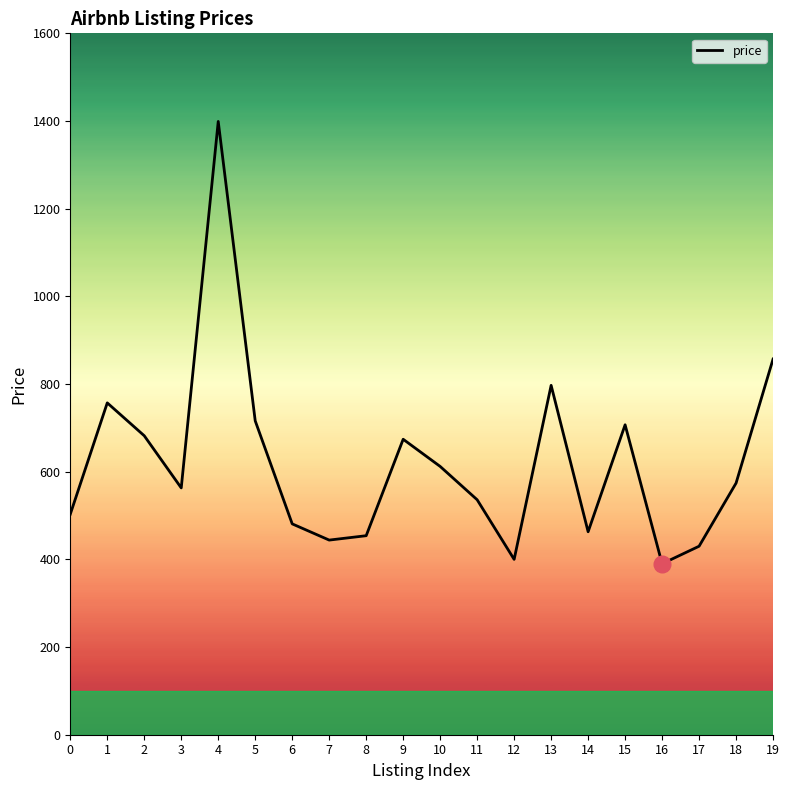

Count the number of categories in the chart.

20